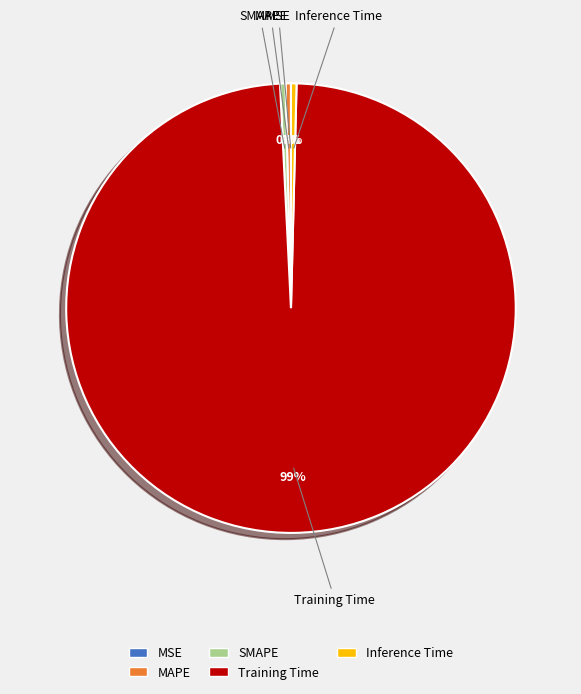

Does MAPE account for over 50% of the chart?

No